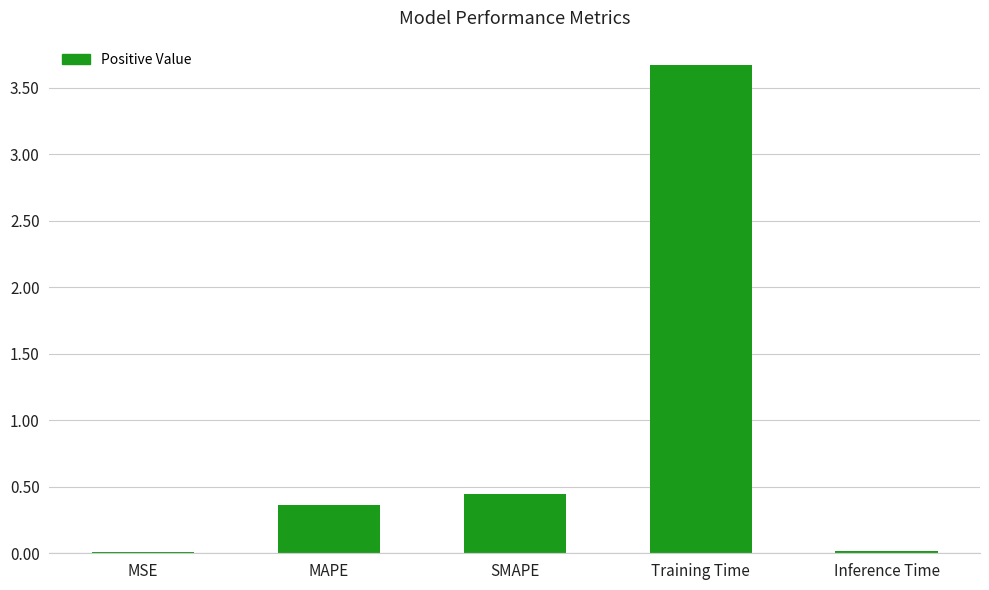

What is the average value?

0.9